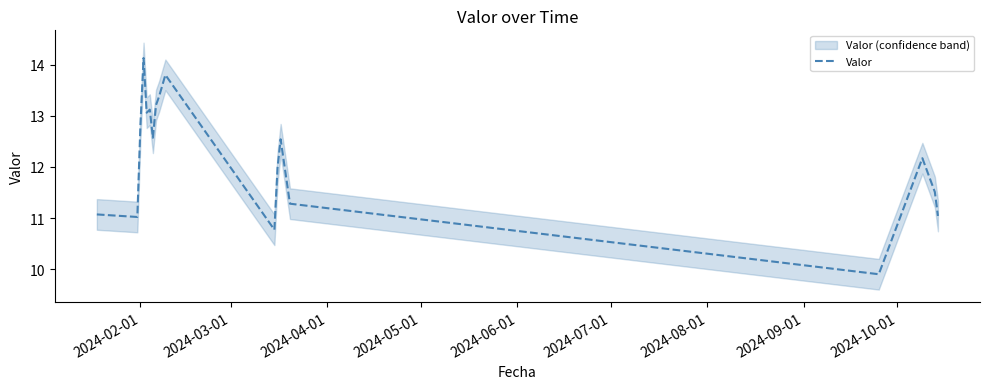

How many values are below 12?

8